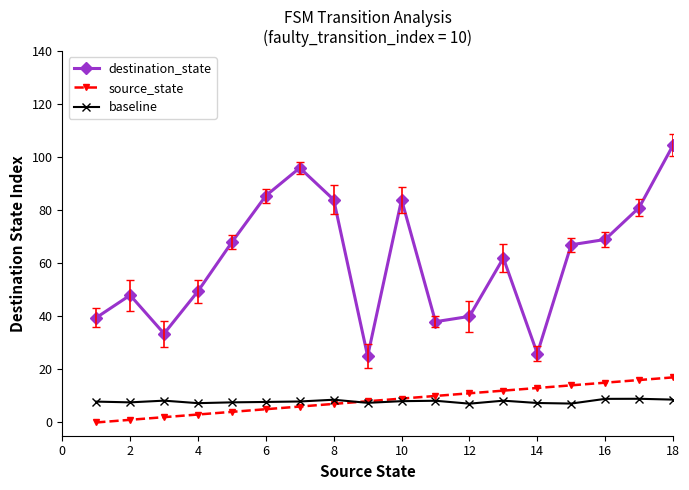

Rank the series by their maximum value, from lowest to highest.

baseline, source_state, destination_state